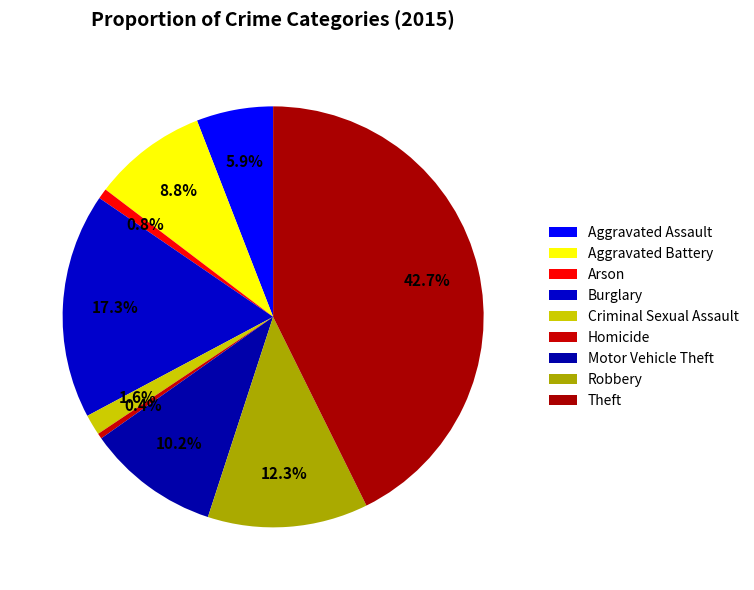

How many slices are in this pie chart?

9